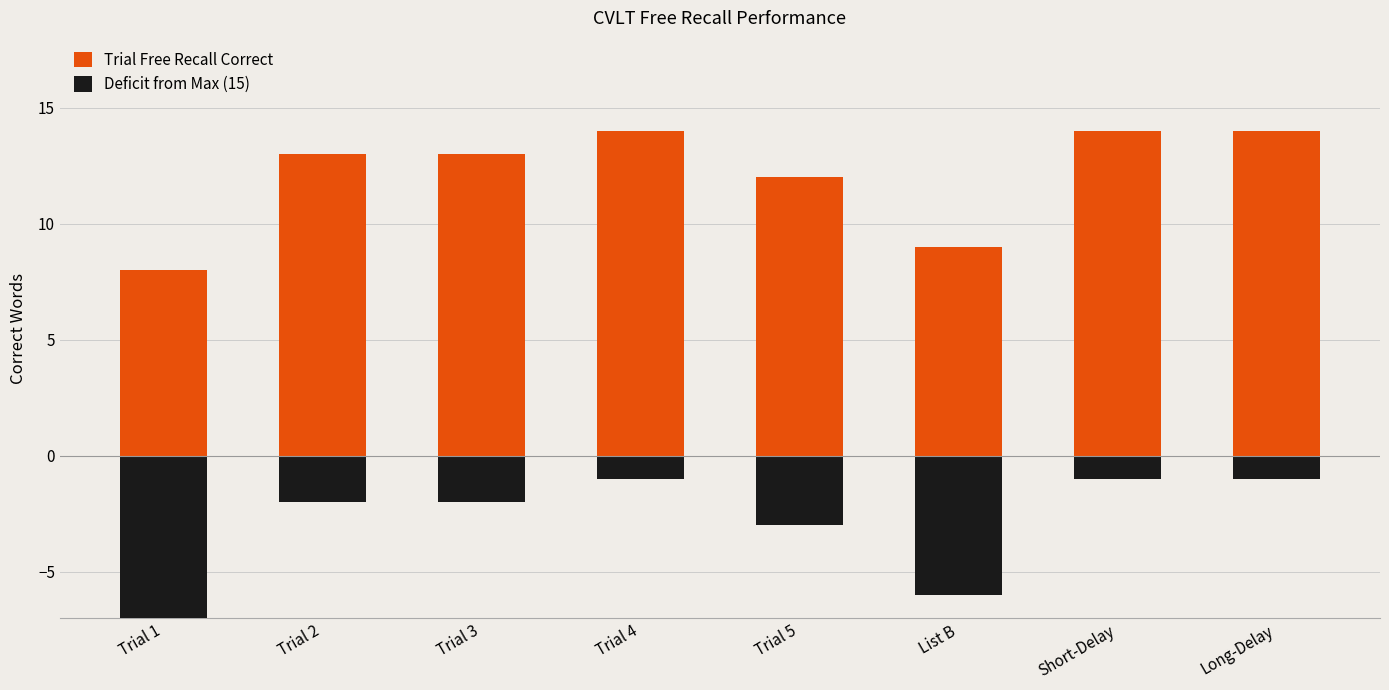

Where is Trial Free Recall Correct nearest to the value 11?

Trial 5